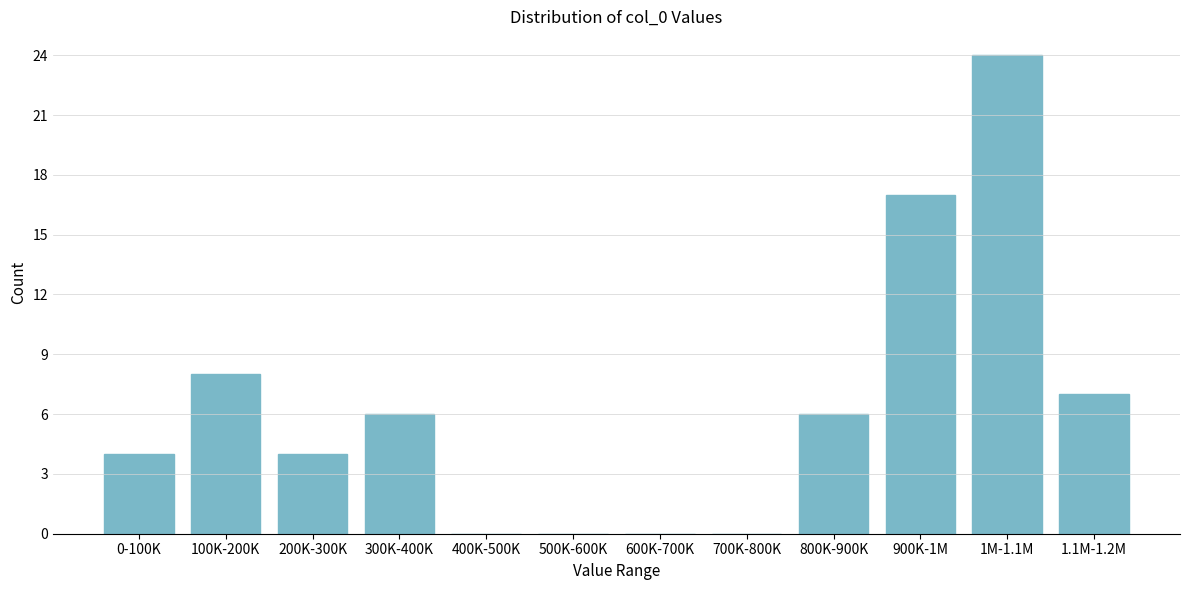

Reading right to left, list all the values displayed in this chart.

1.1M-1.2M=7	1M-1.1M=24	900K-1M=17	800K-900K=6	700K-800K=0	600K-700K=0	500K-600K=0	400K-500K=0	300K-400K=6	200K-300K=4	100K-200K=8	0-100K=4